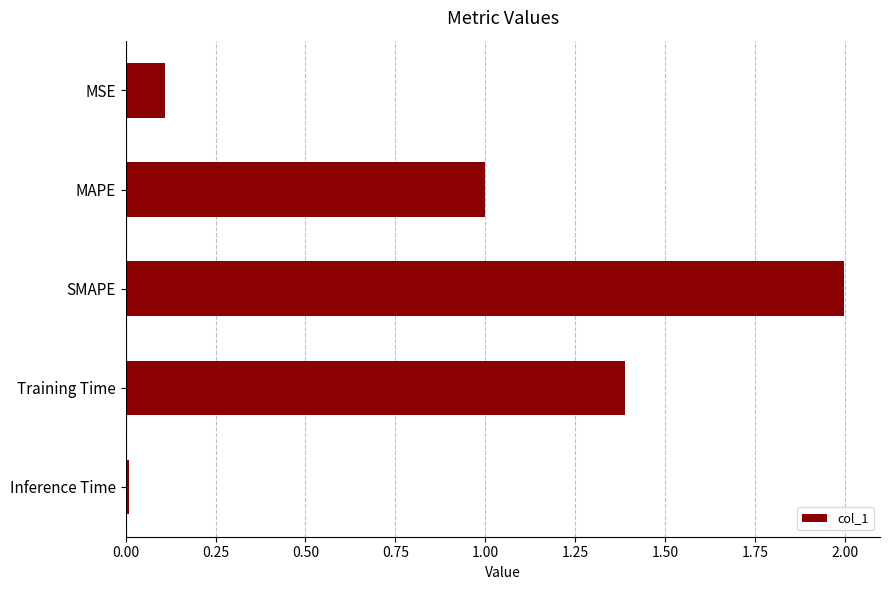

Rank the categories by value from highest to lowest.

SMAPE, Training Time, MAPE, MSE, Inference Time